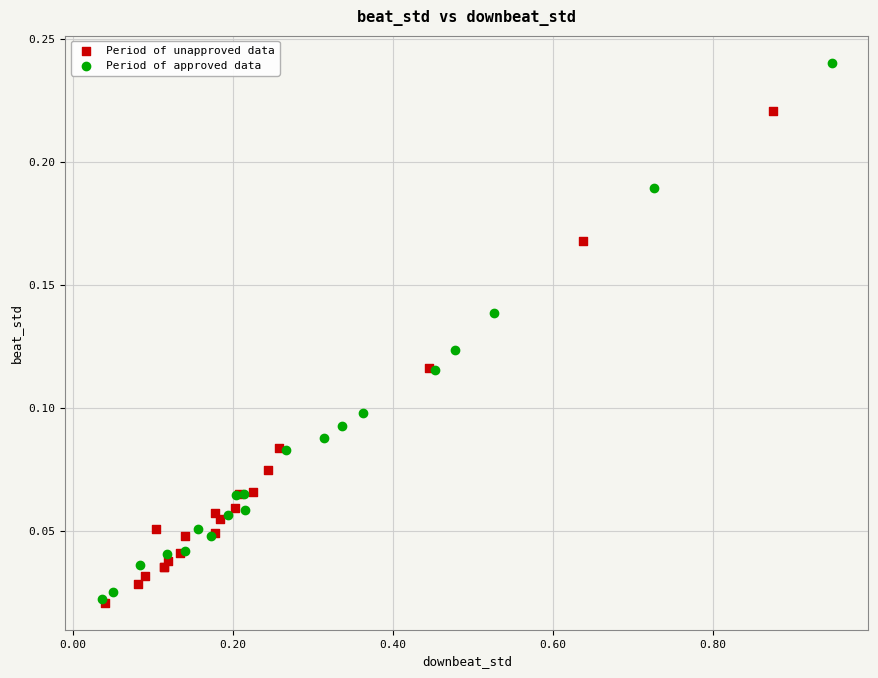

Which series has the widest spread of Y values?

Period of approved data